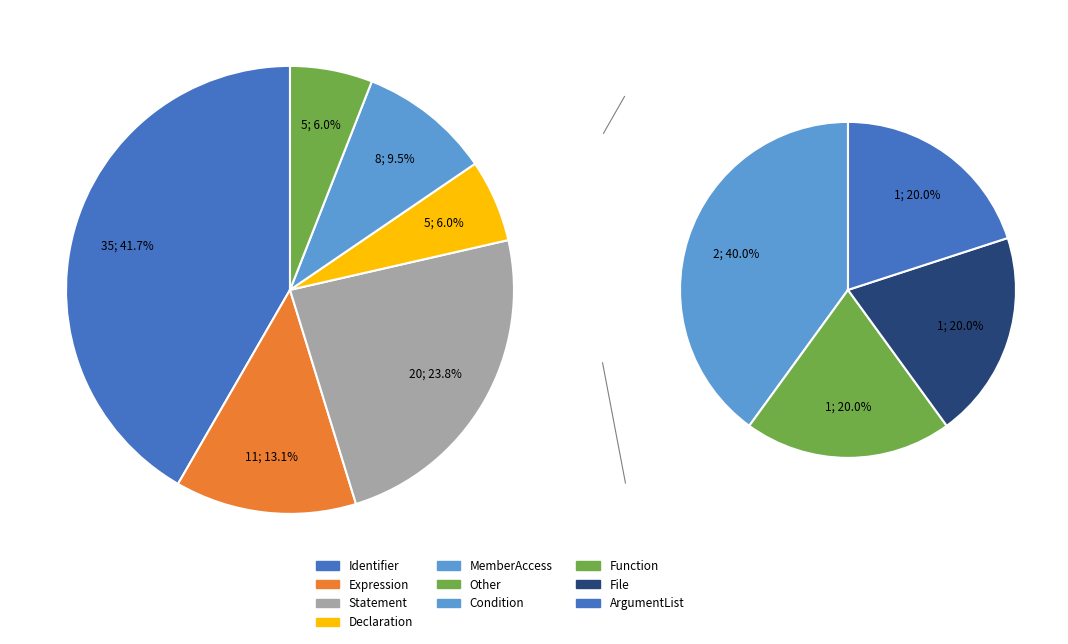

The IdentifierDeclType slice represents 11% of the pie. True or false?

False